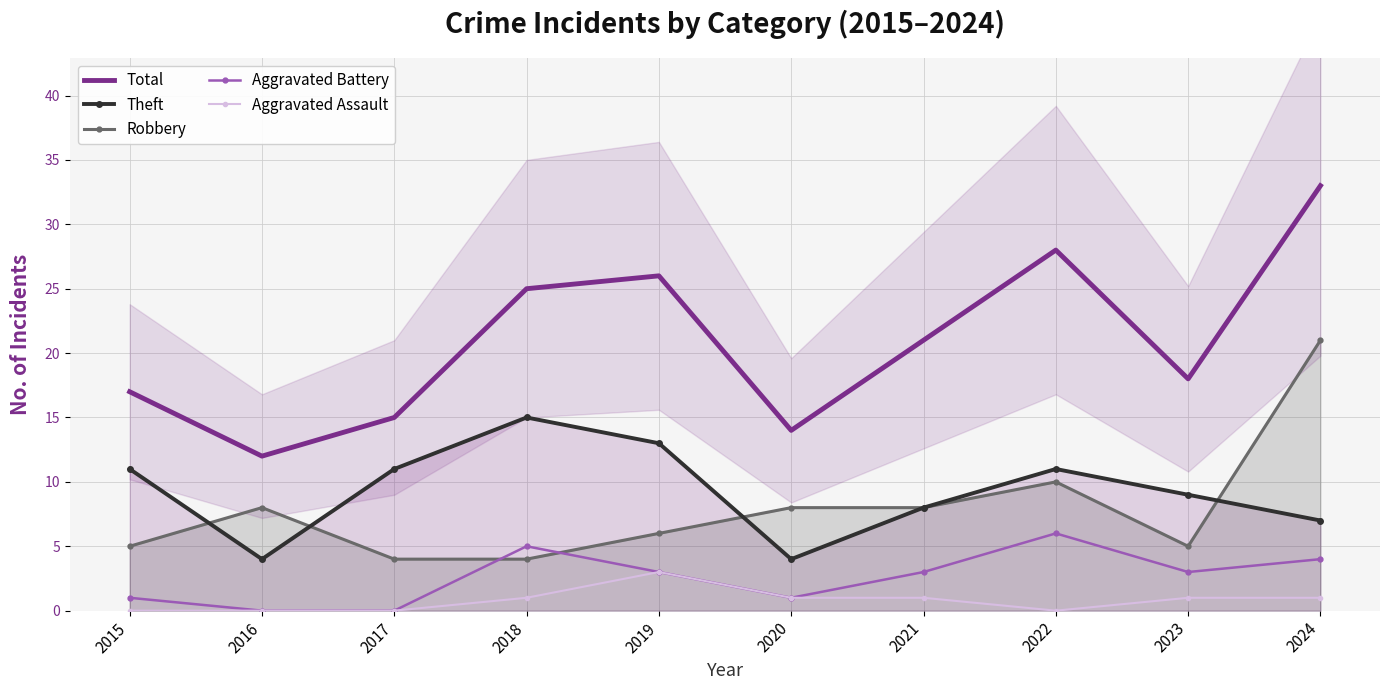

What is the difference between the maximum and minimum values in the Aggravated Assault series?

3